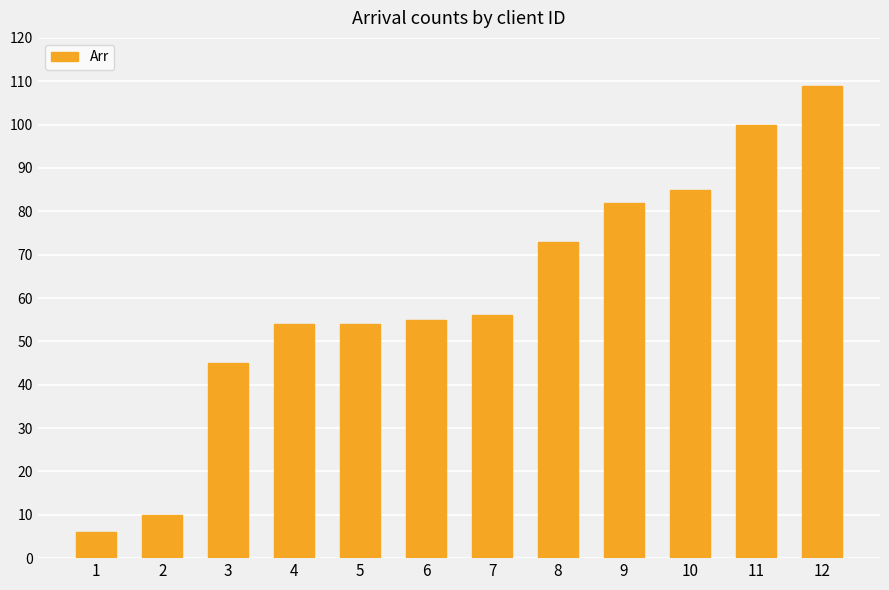

What is the change in value from 4 to 8?

+19